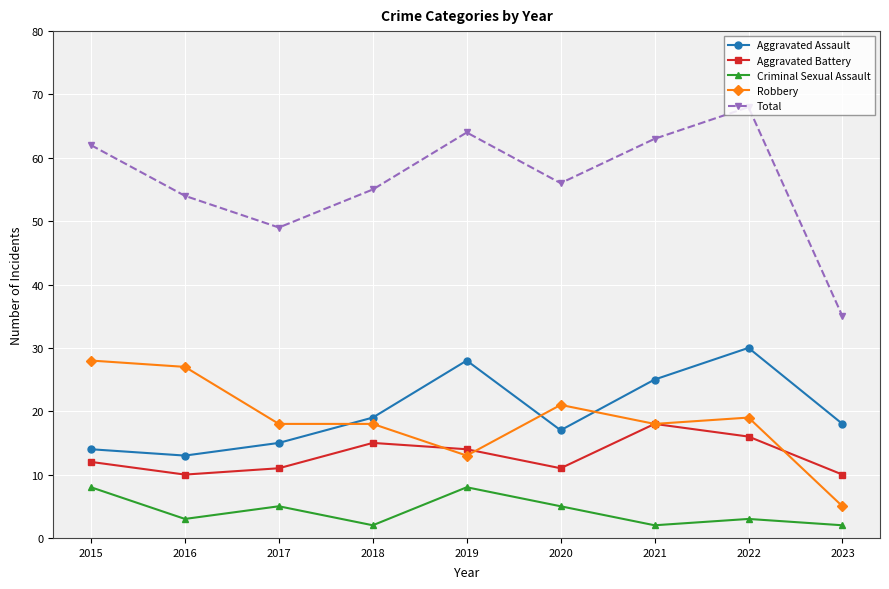

What is the difference between the second highest and minimum values in the Aggravated Assault series?

15